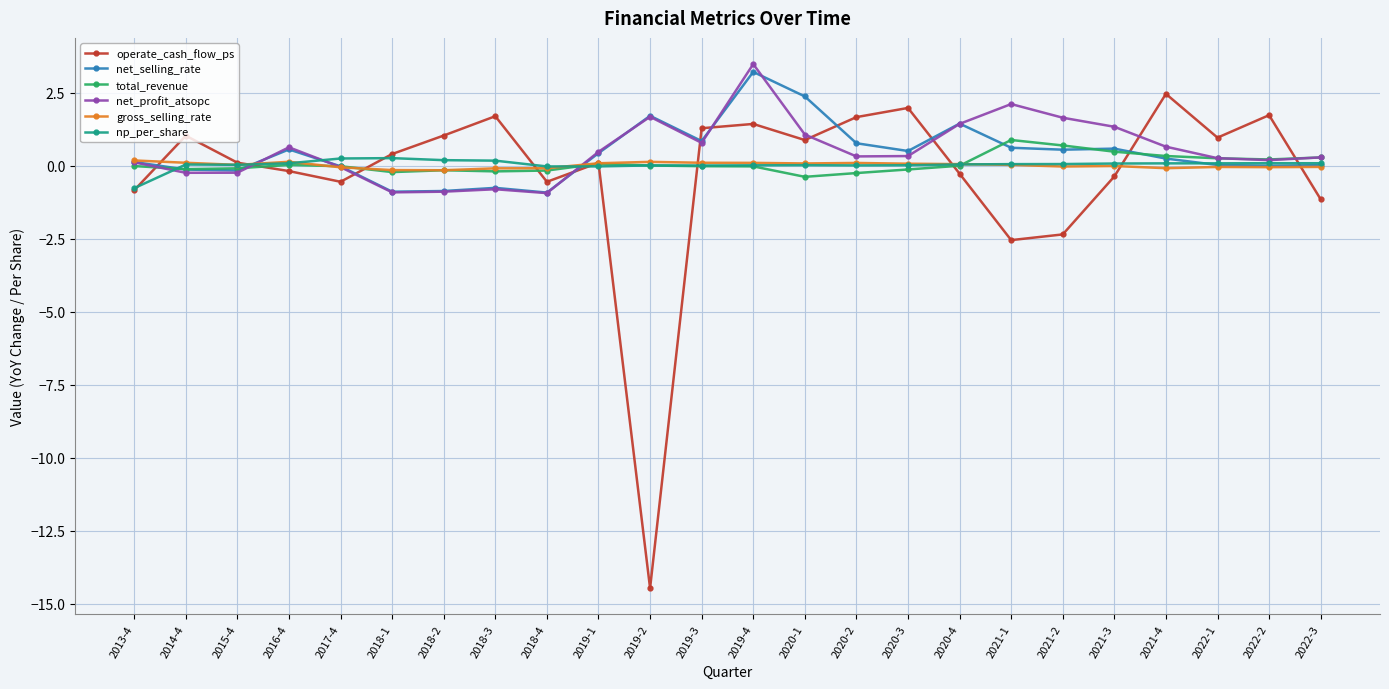

Between 2018-3 and 2020-1, which series saw the biggest shift?

net_selling_rate